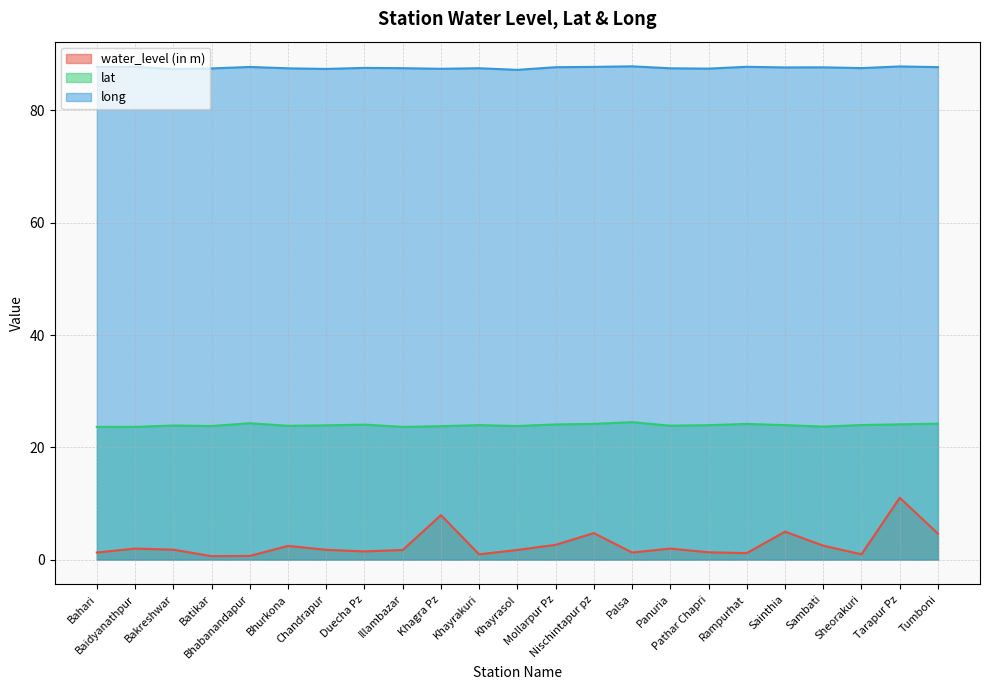

How many lines are shown in the chart?

3